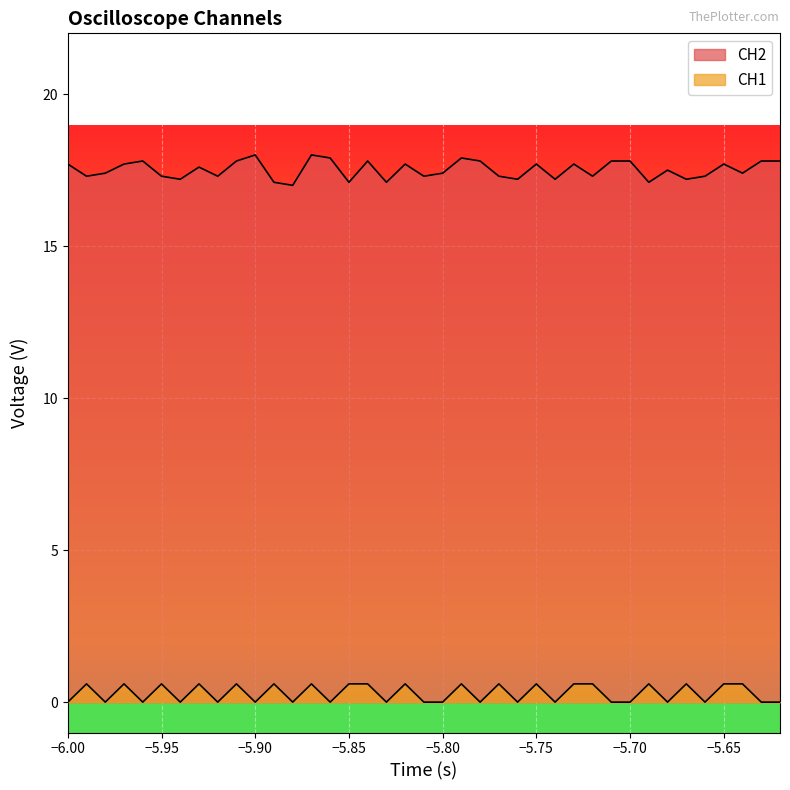

In CH1, how many points are lower than both neighbors (excluding endpoints)?

13